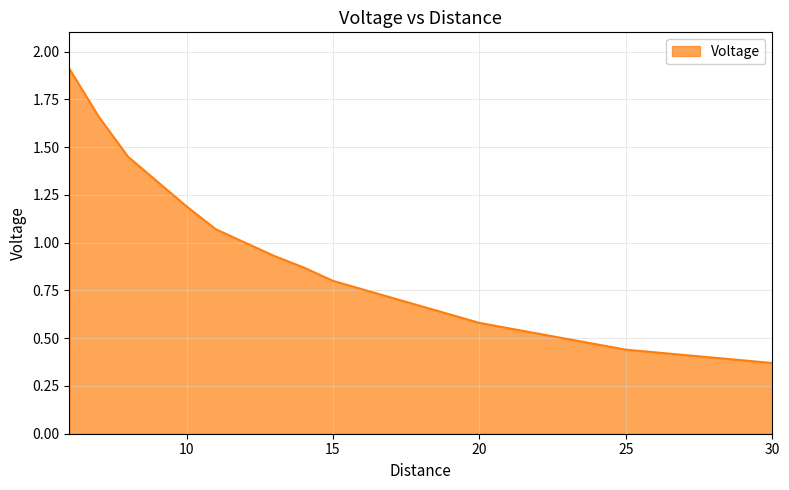

How many lines are shown in the chart?

1